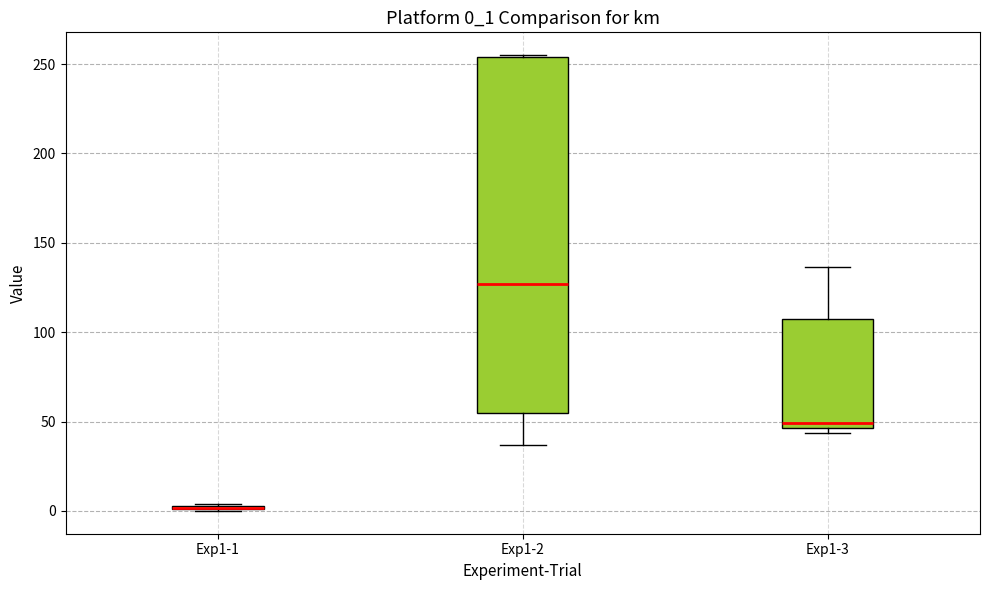

Where does the median line of the box for Exp1-3 sit on the y-axis? The values are not printed on the chart, so give them approximately, as read against the axis.

50